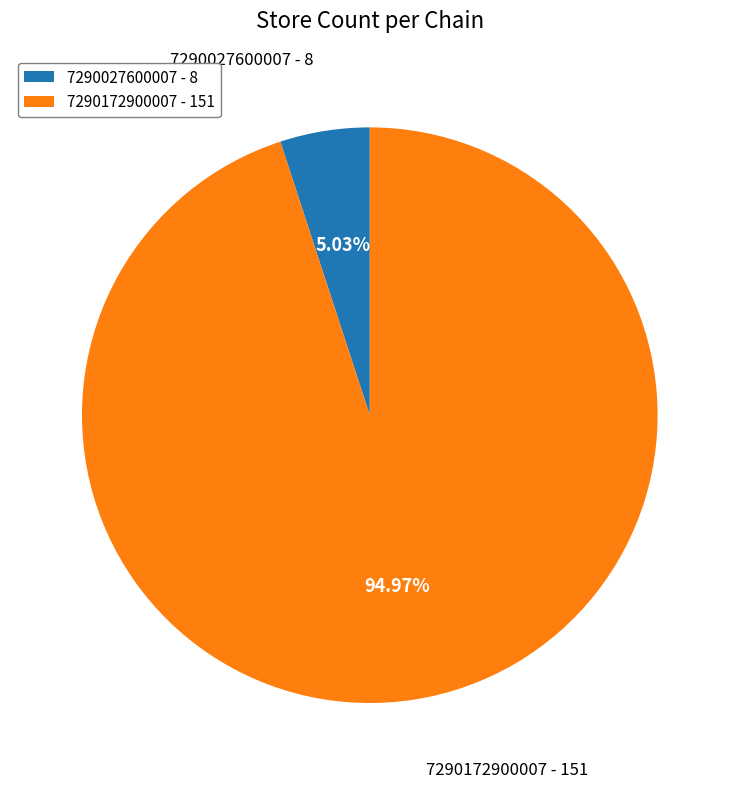

Does 7290027600007 represent more than half of the total?

No